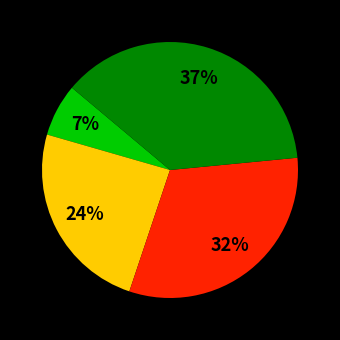

Is there any slice that represents more than half of the pie?

No